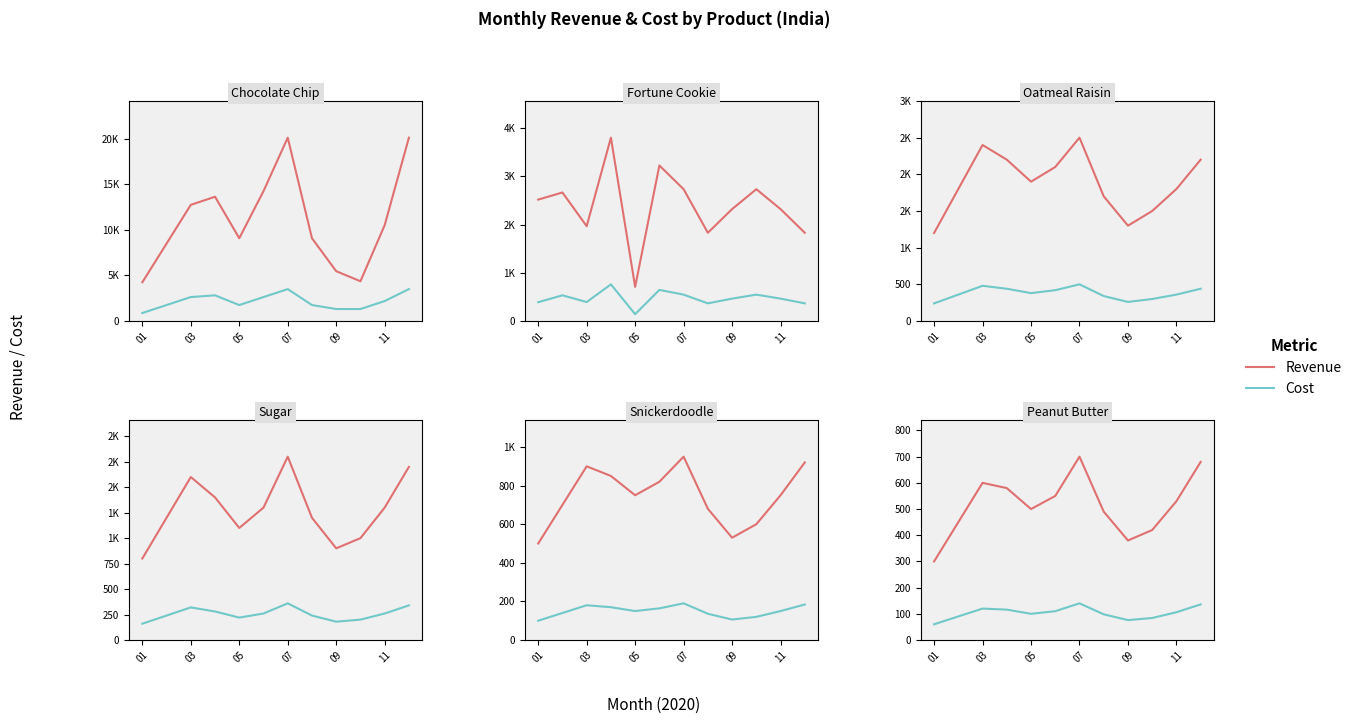

In Revenue, how many points are higher than both neighbors (excluding endpoints)?

2